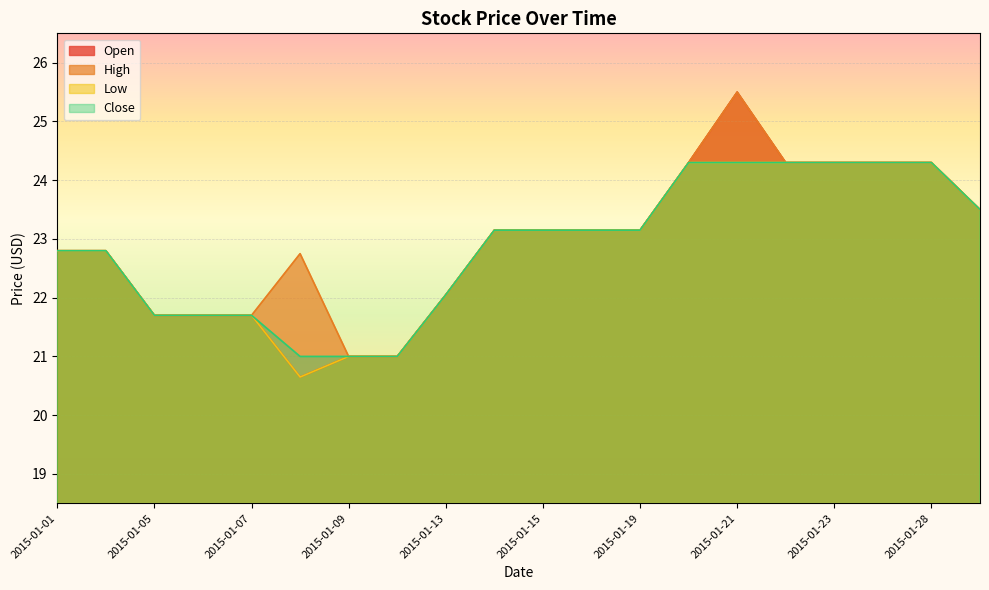

What is the difference between the maximum and minimum values in the High series?

4.5